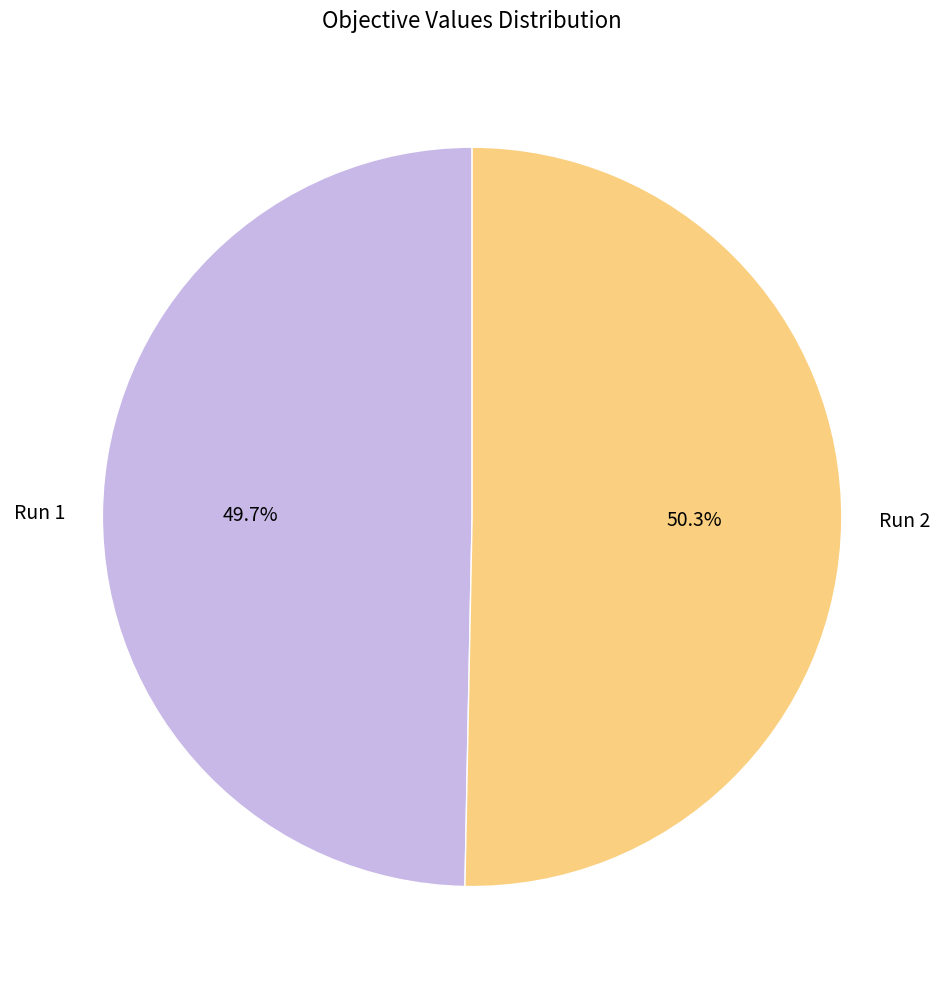

Is Run 2 the majority of the pie?

Yes